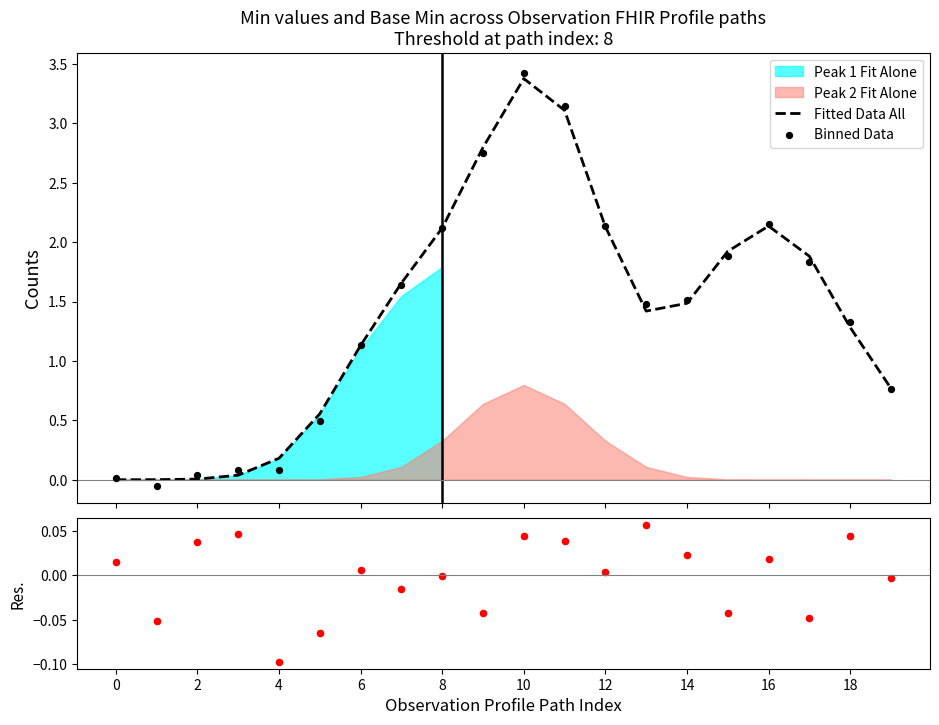

What is the maximum value for Fitted Data All?

3.4